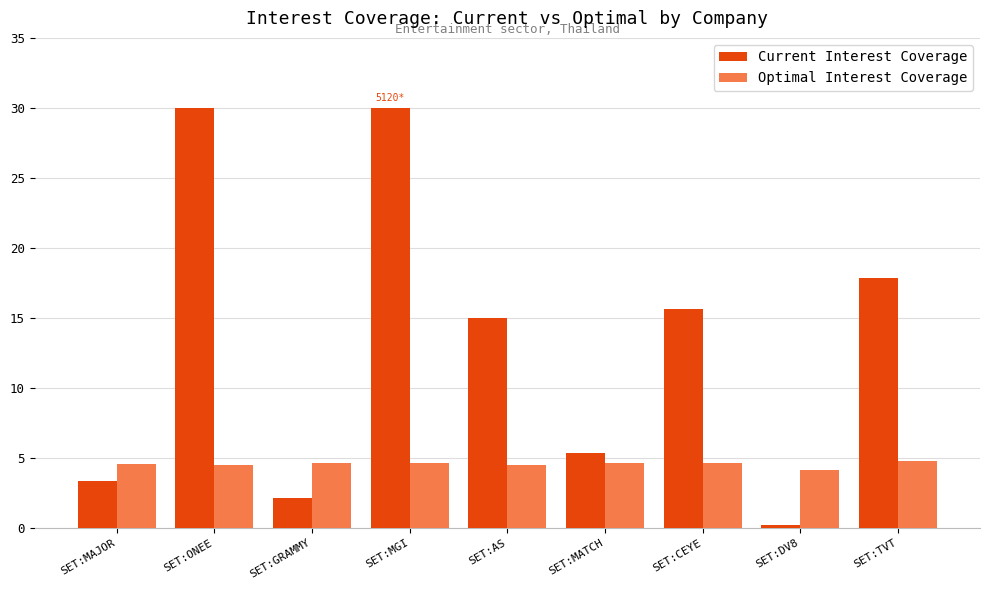

List the series in order of their peak value, highest first.

Current Interest Coverage, Optimal Interest Coverage